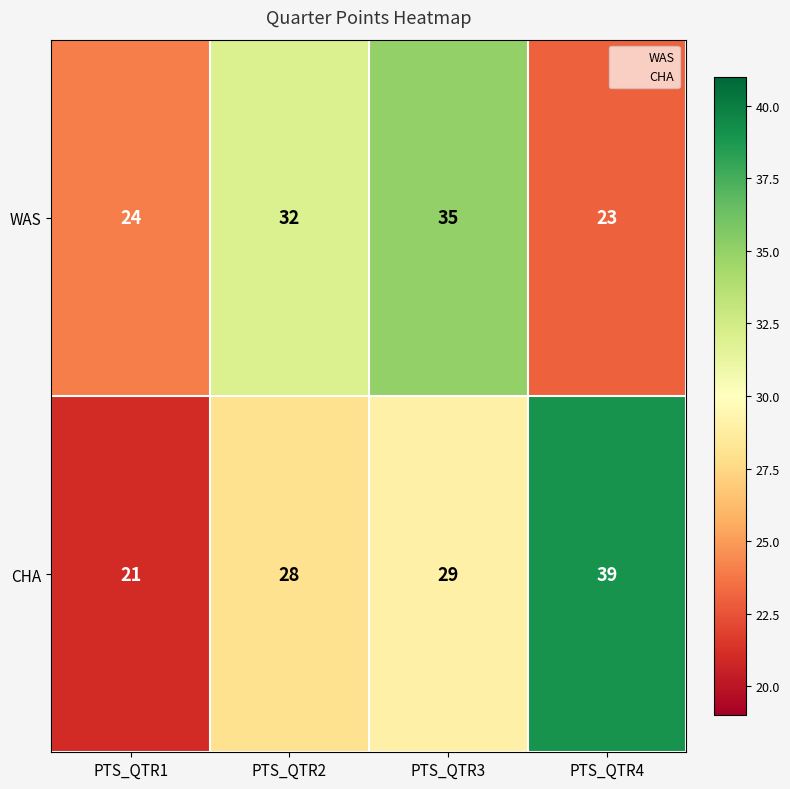

What is the difference between the maximum and minimum values in the CHA series?

18